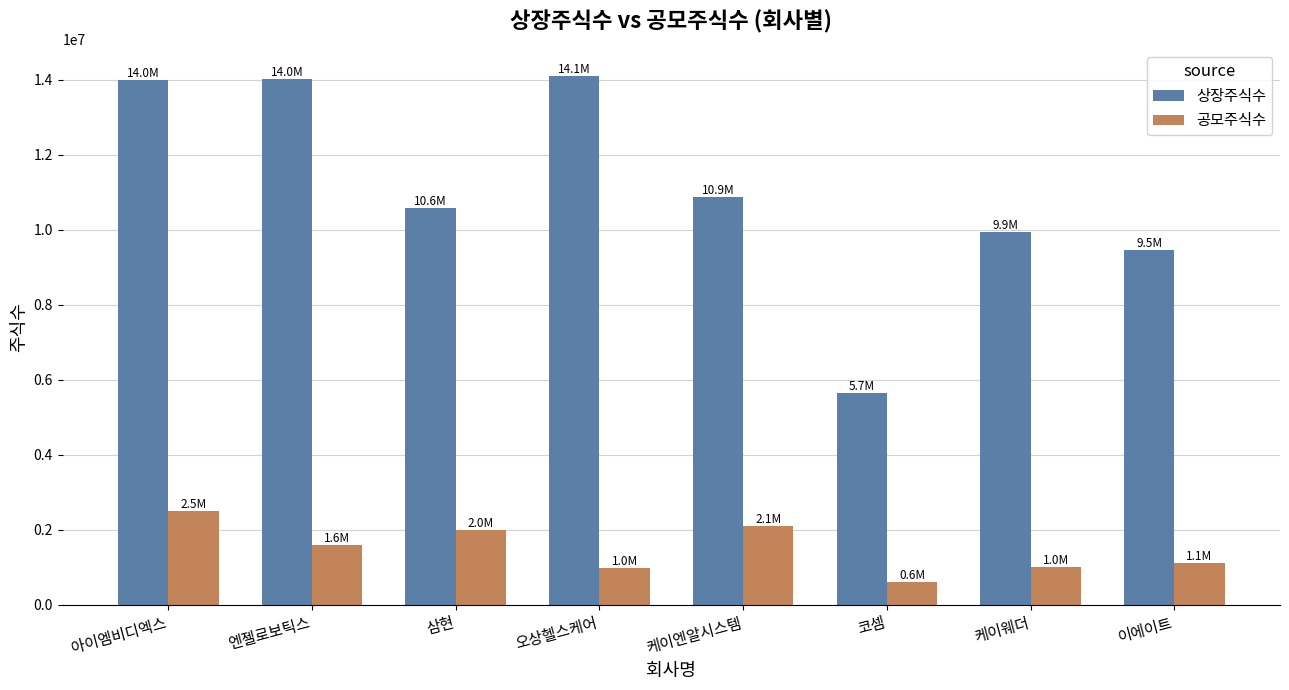

Is it true that 상장주식수 equals 8054604 at 오상헬스케어?

False